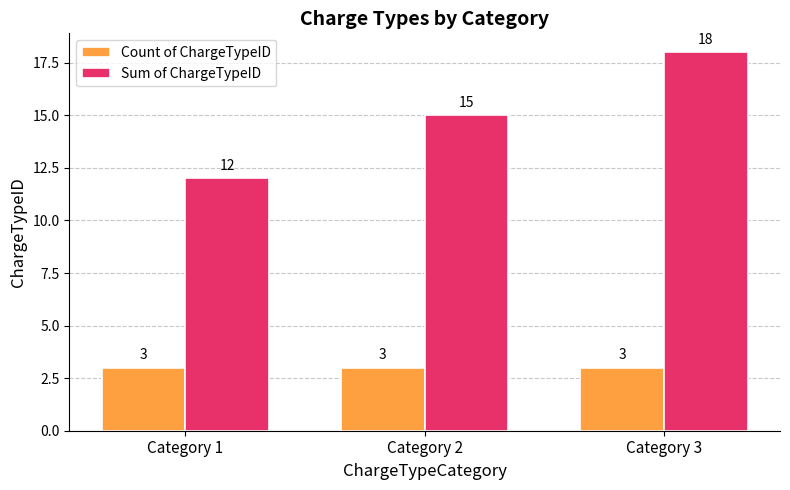

What is the value of the Sum of ChargeTypeID bar at the 2nd from the left?

15